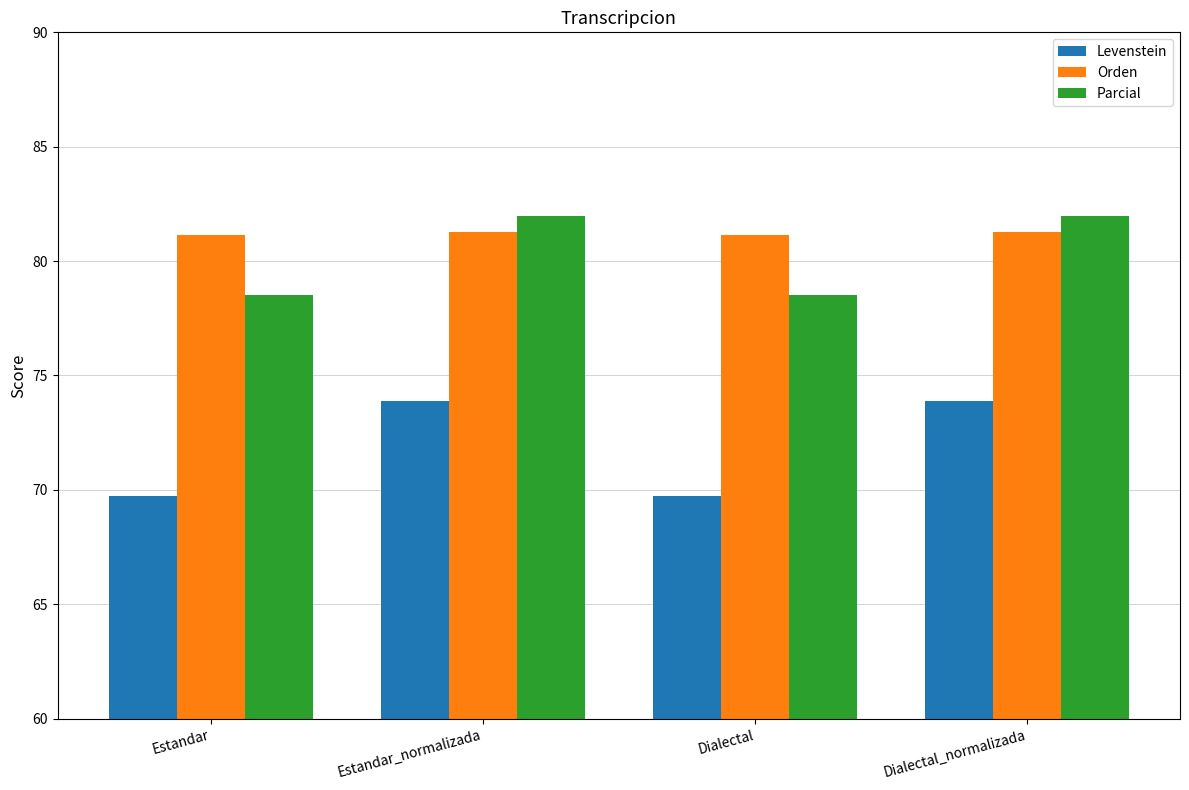

Are the bars horizontal?

No